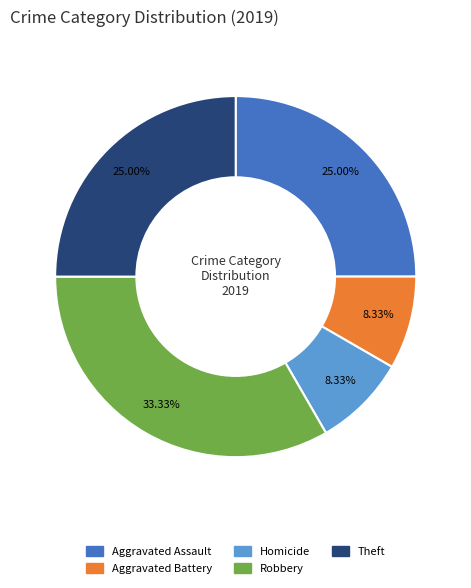

Is there a majority slice in this chart?

No